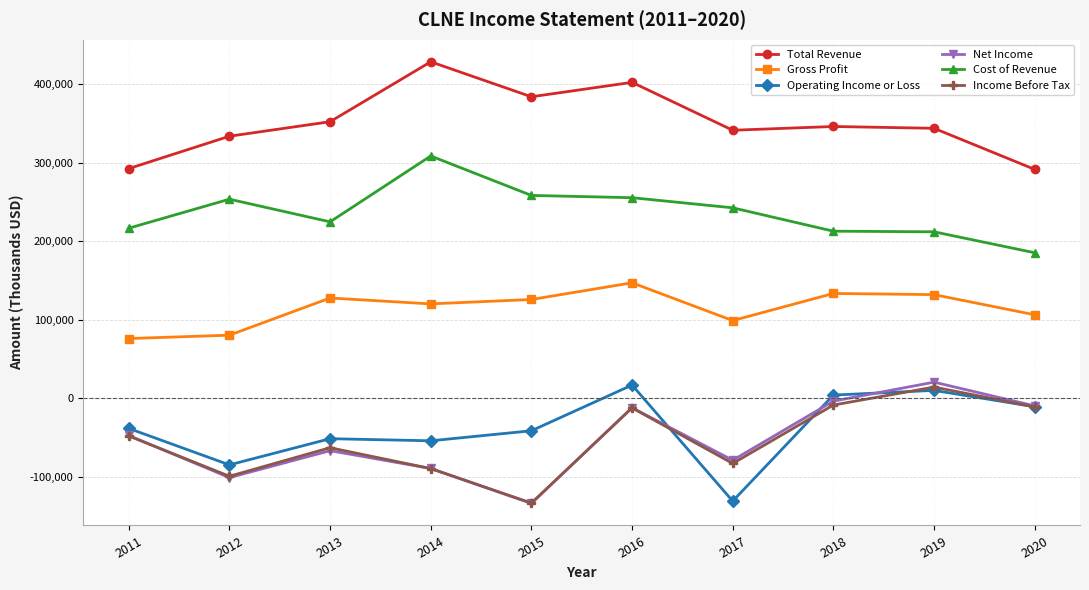

True or false: Gross Profit has more than 2 points higher than both neighbors.

True